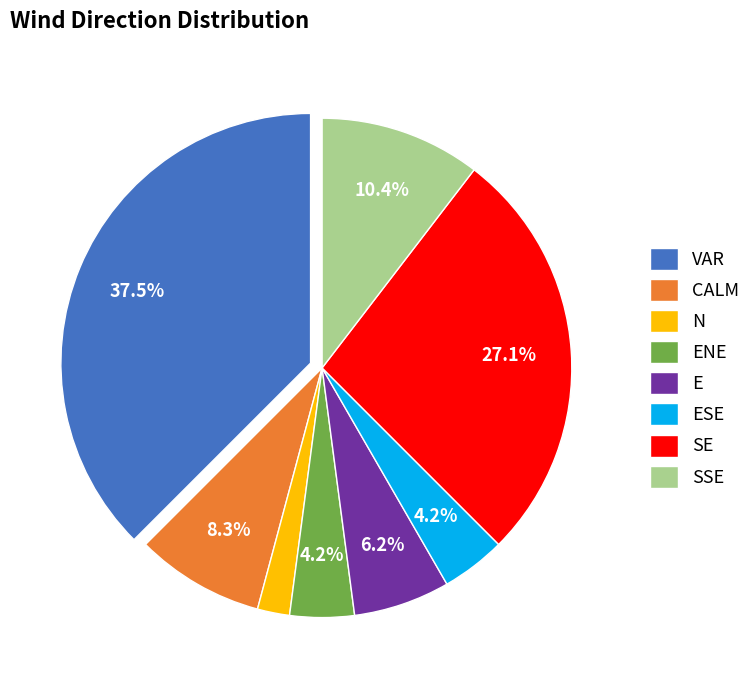

Count the number of slices in the pie.

8